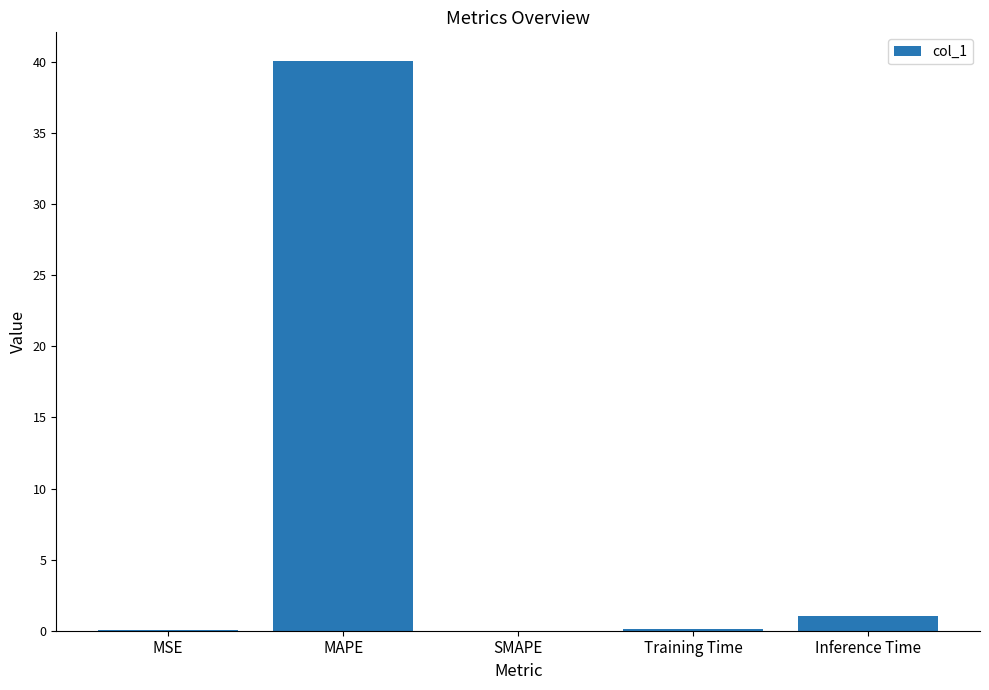

What is the sum of all values?

41.2